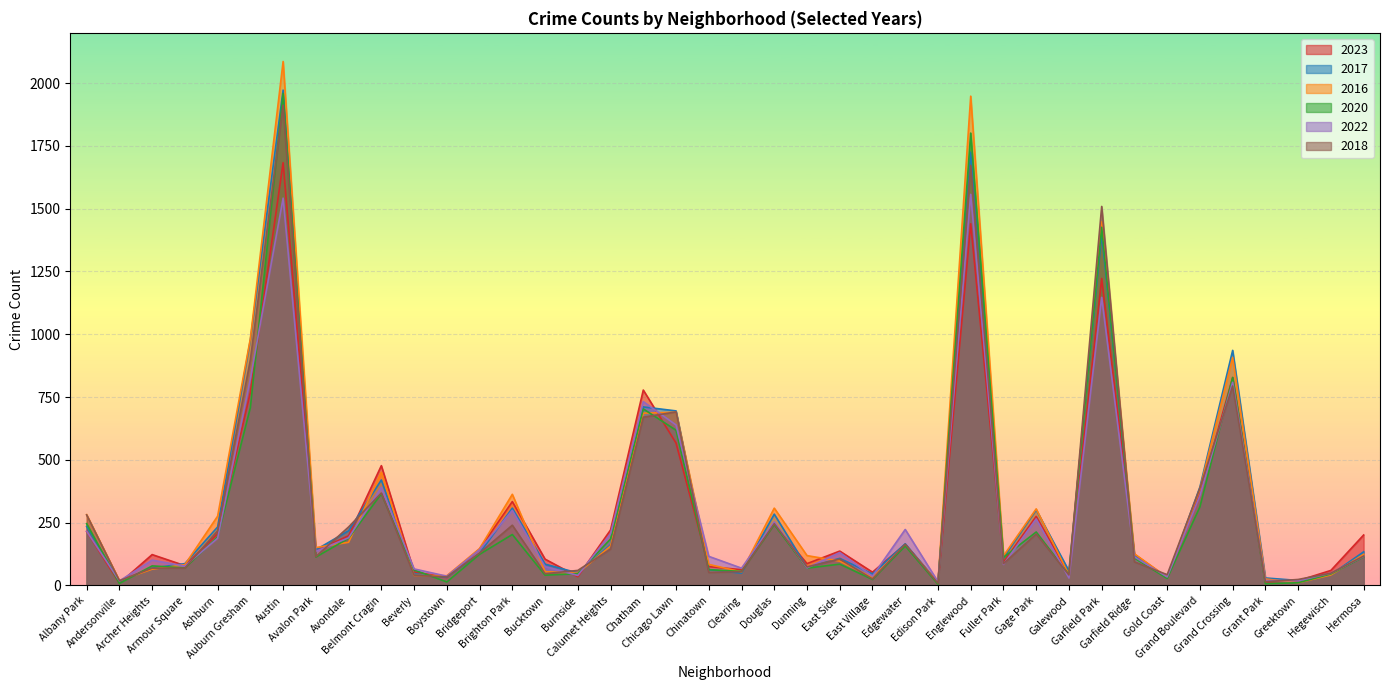

In 2017, how many points are higher than both neighbors (excluding endpoints)?

11